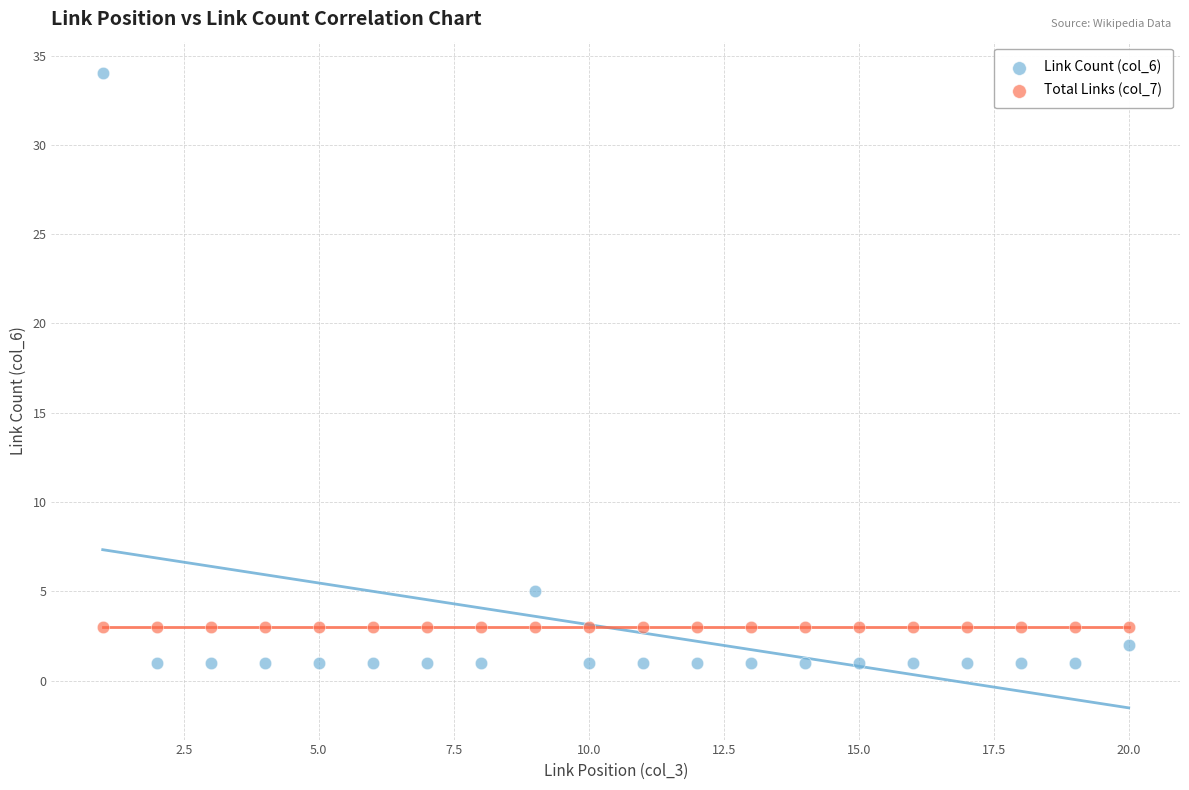

In the Link Count (col_6) series, what Y value is closest to 17?

5